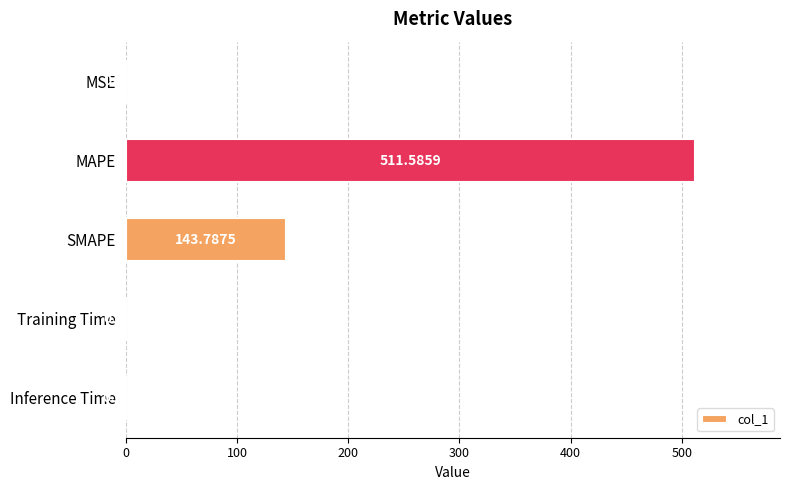

Where is the data nearest to the value 255?

SMAPE